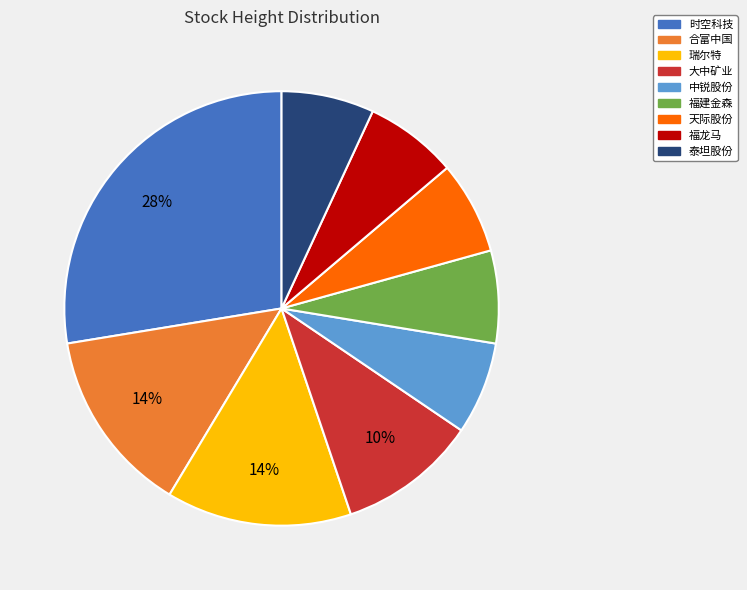

To the nearest percent, what is the average slice percentage?

11%